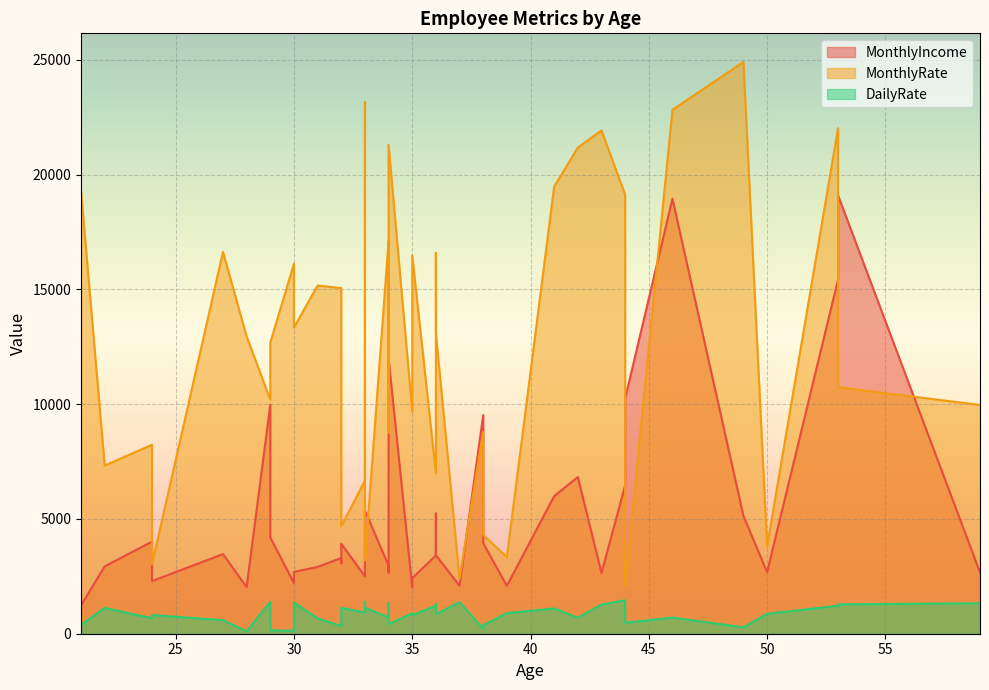

List the series in order of their peak value, lowest first.

DailyRate, MonthlyIncome, MonthlyRate